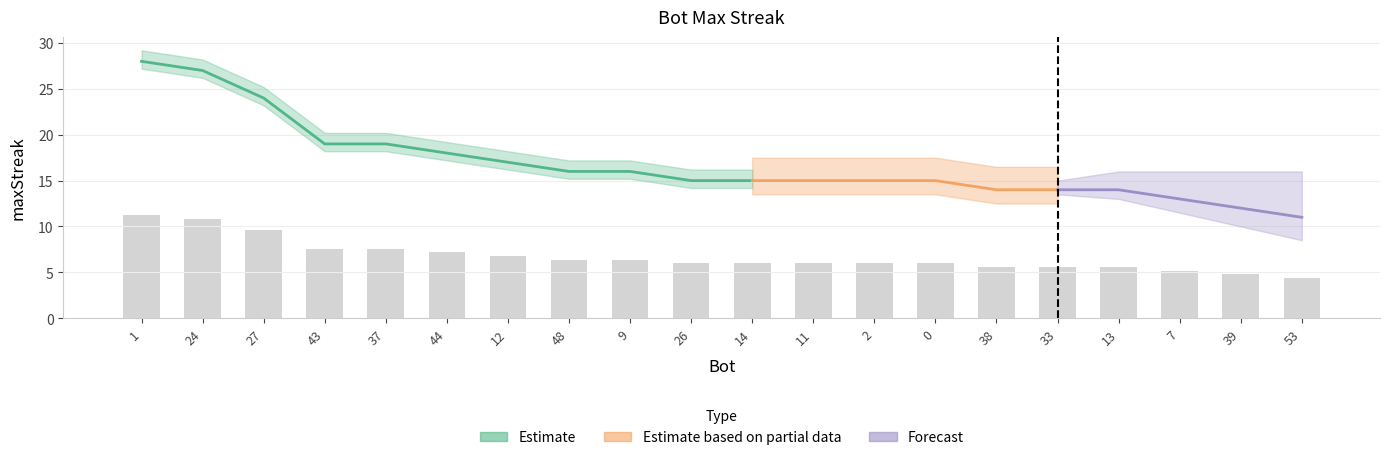

What is the difference between the maximum and minimum values?

6.8